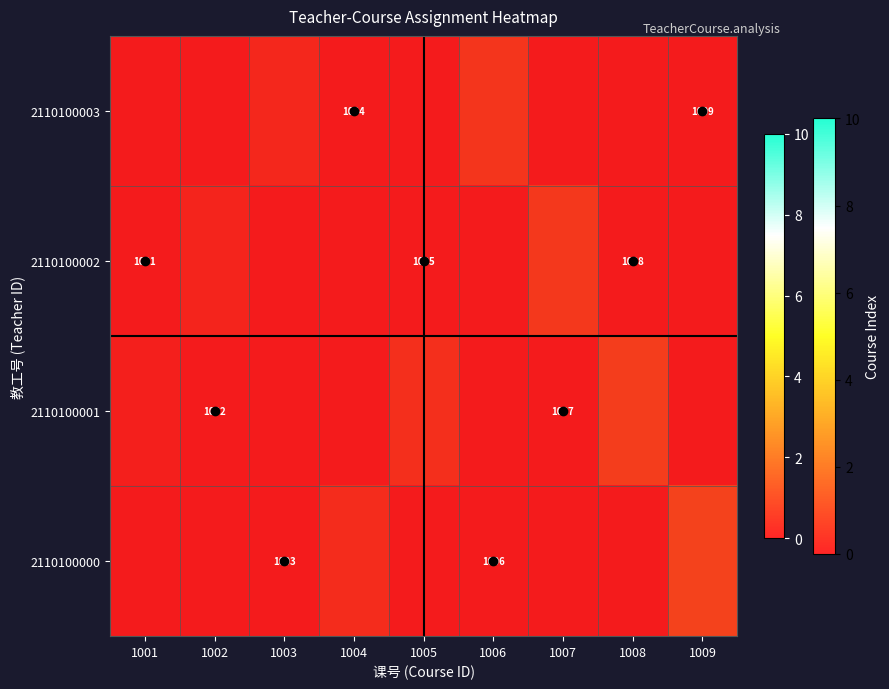

Rank the series at 1008 from lowest to highest value.

2110100003, 2110100002, 2110100000, 2110100001